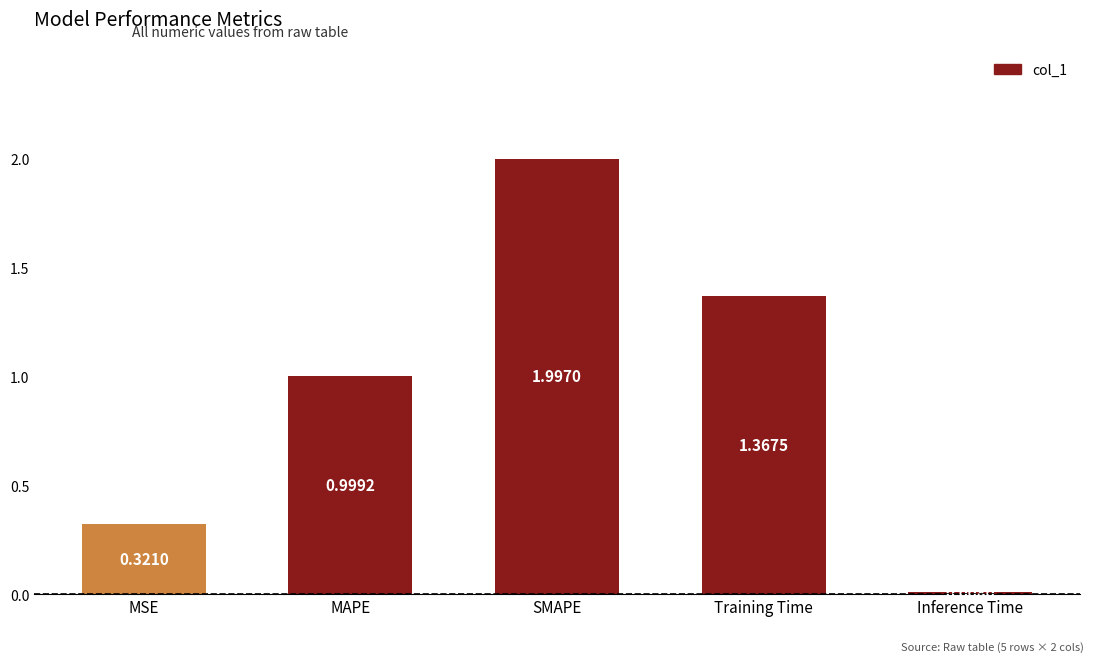

What is the average value?

0.9